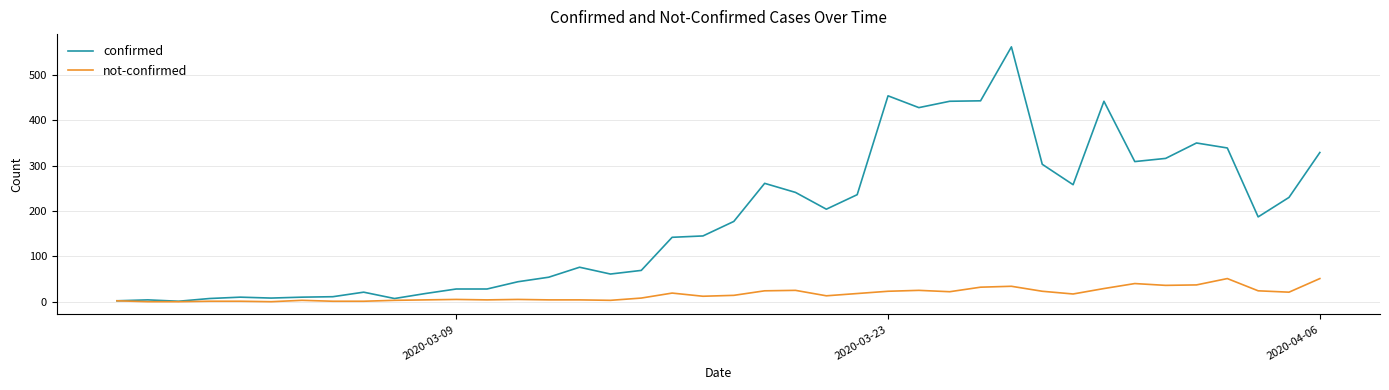

List the series in order of their peak value, highest first.

confirmed, not-confirmed